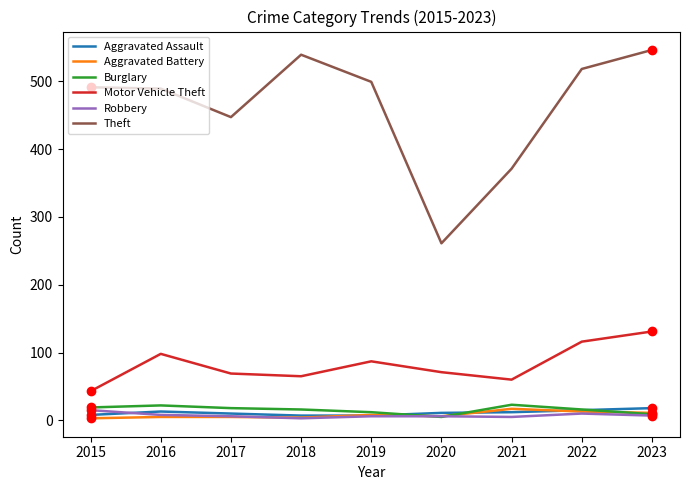

Which series has the widest spread of values?

Theft